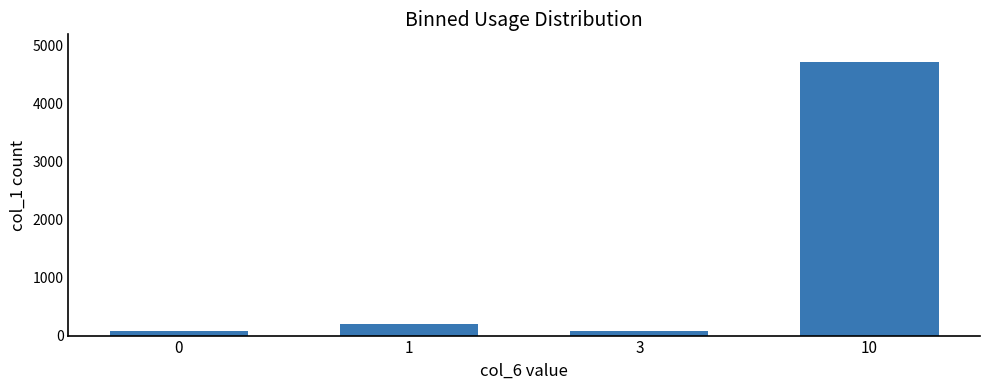

At which category does the chart reach its peak across all series?

10